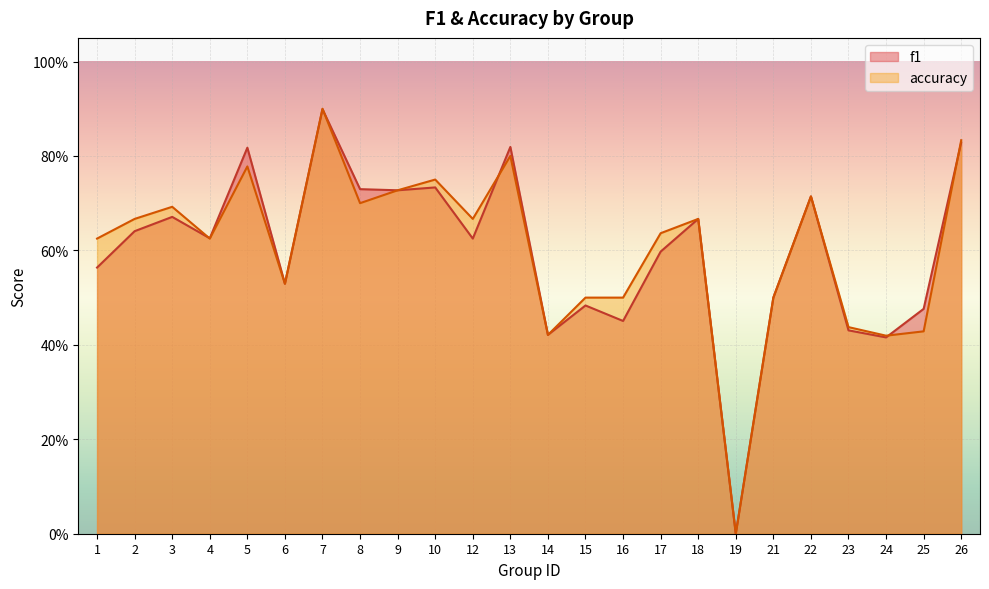

What are all the series names shown in the legend?

f1, accuracy